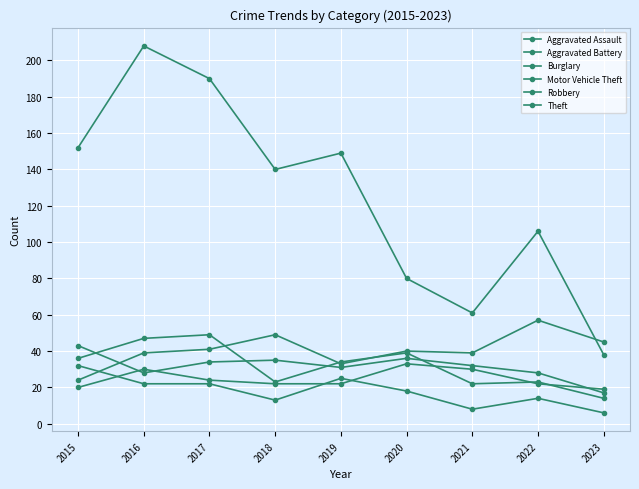

Read the Theft value at 2020.

80